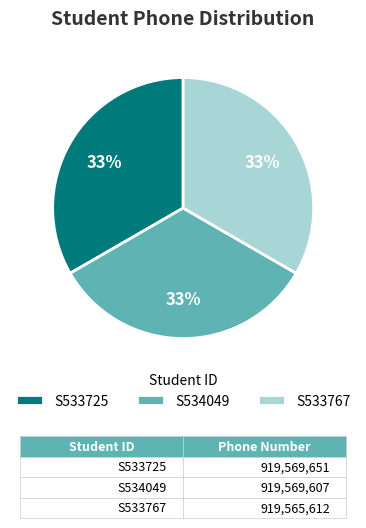

The S534049 slice represents 22% of the pie. True or false?

False